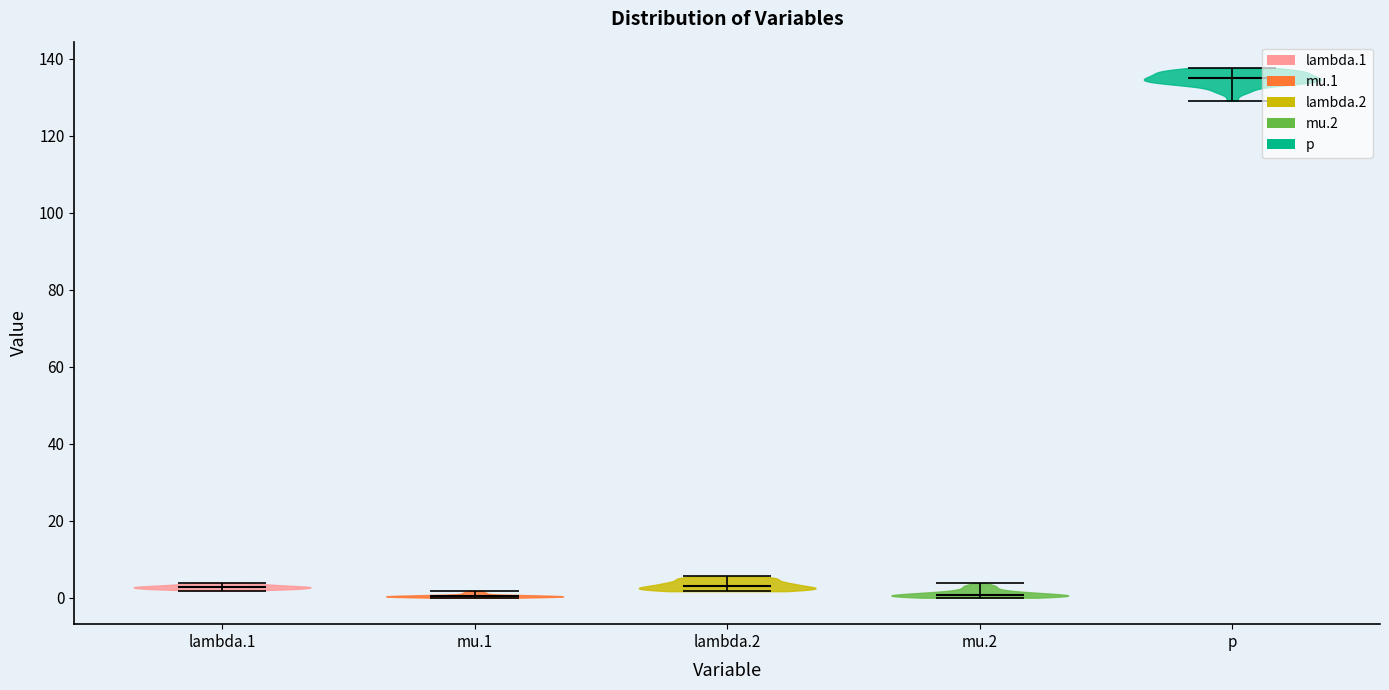

Reading left to right, read every violin against the y-axis: where its median line is, and the lowest and highest points it reaches. The values are not printed on the chart, so give them approximately, as read against the axis.

lambda.1: median line 2, lowest point 2, highest point 4
mu.1: median line 0, lowest point 0, highest point 2
lambda.2: median line 4, lowest point 2, highest point 6
mu.2: median line 0, lowest point 0, highest point 4
p: median line 134, lowest point 130, highest point 138